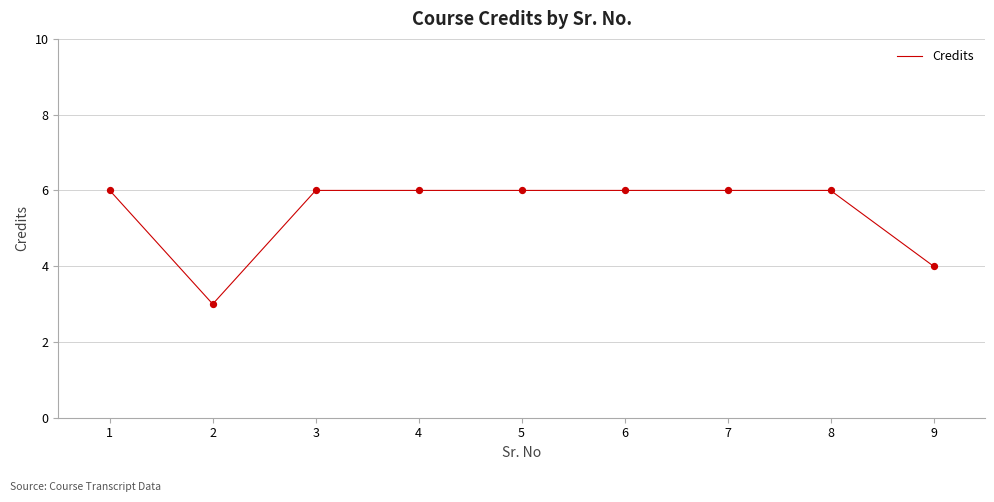

What is the ratio of the value at 9 to the value at 8?

0.7